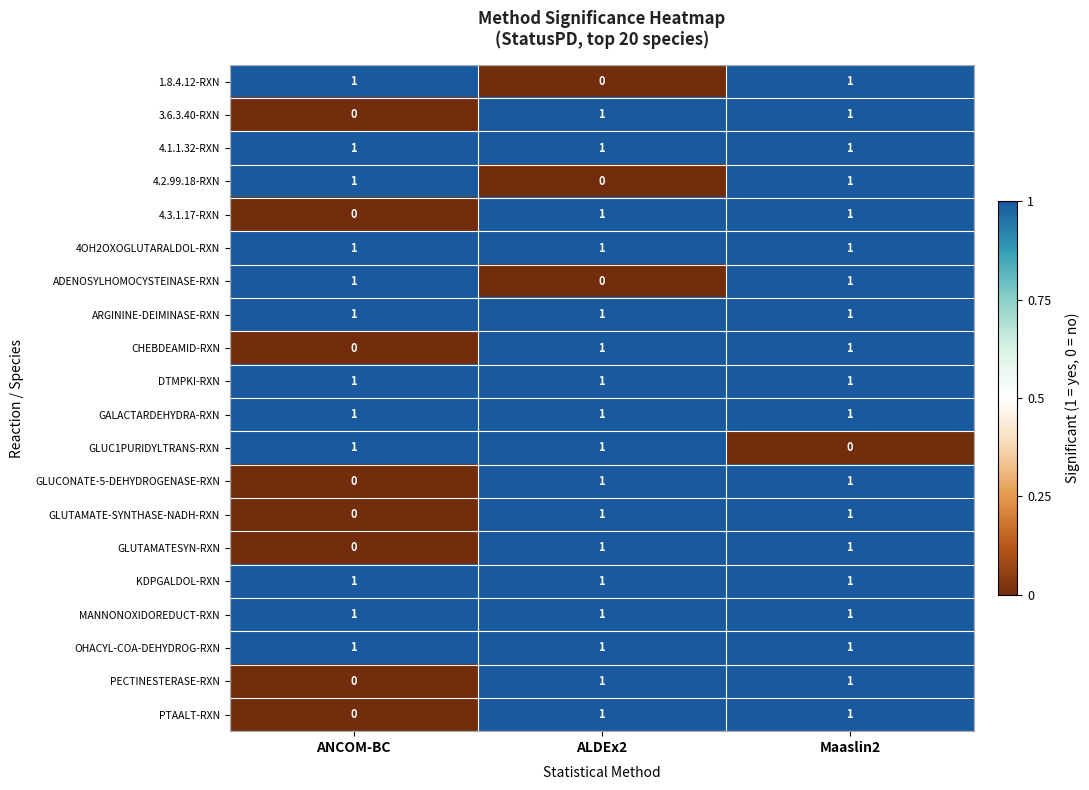

The value of GLUC1PURIDYLTRANS-RXN at ALDEx2 is 0. True or false?

False